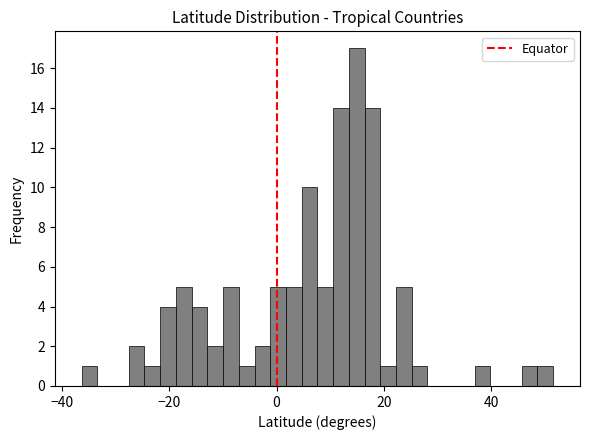

Around what value on the x-axis is the tallest bar? Give the approximate position of its centre, as read against the axis.

14